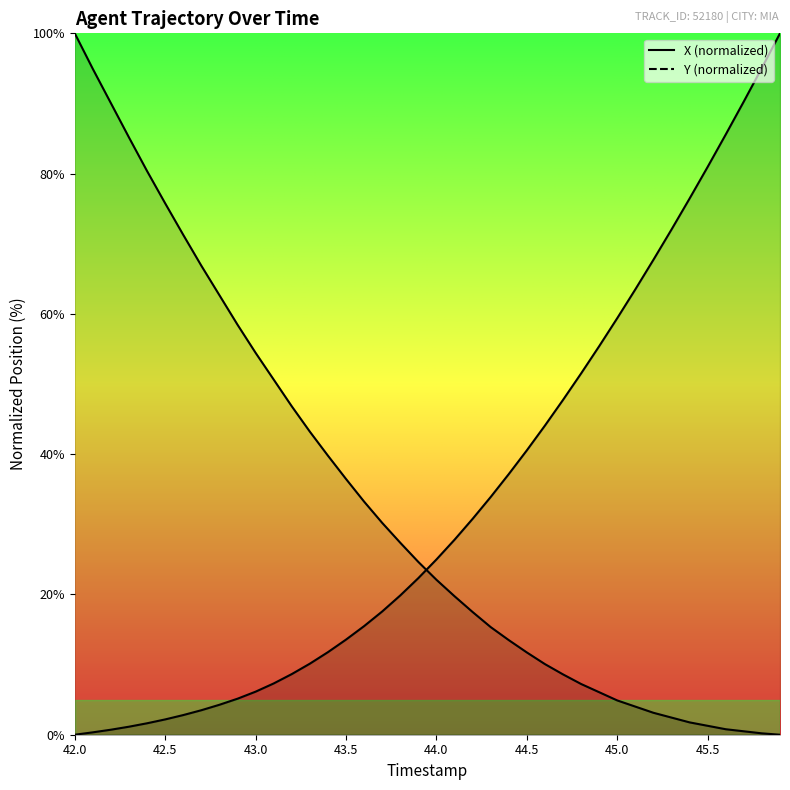

True or false: X has a value of 47.7 at 44.7.

True